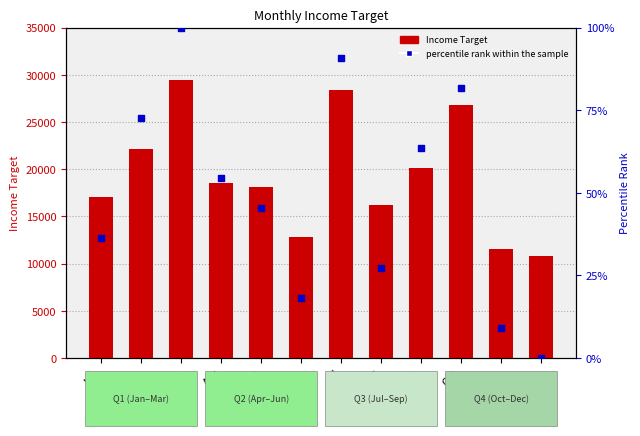

What are all the series names shown in the legend?

Income Target, percentile rank within the sample